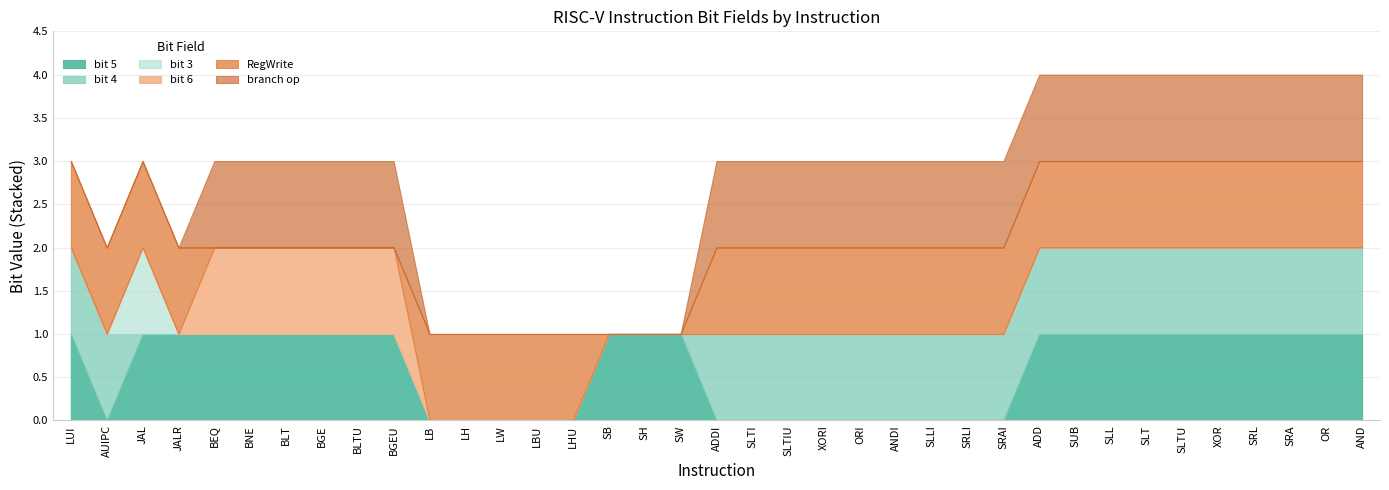

How many bit 4 values are between 0 and 1?

37